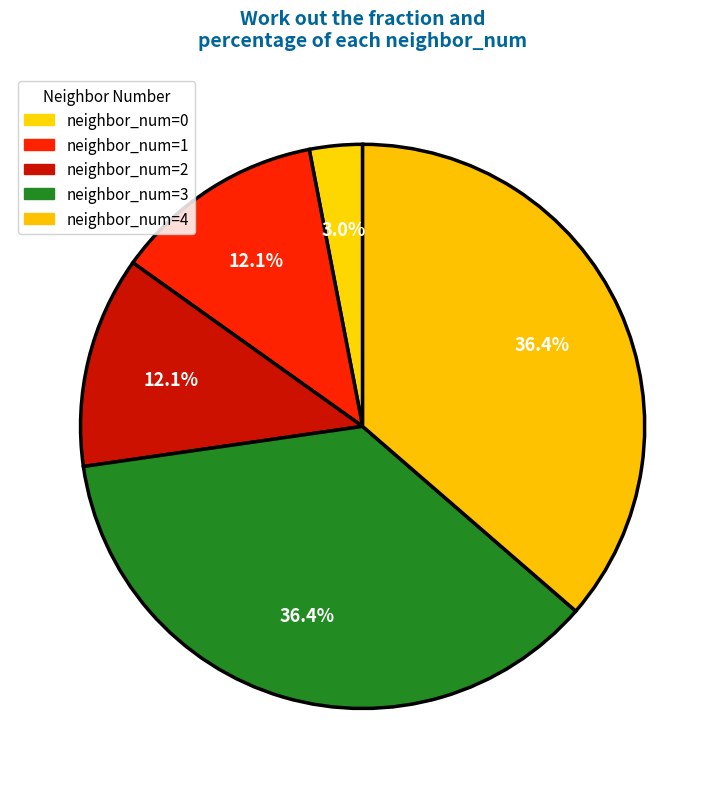

Is there a majority slice in this chart?

No